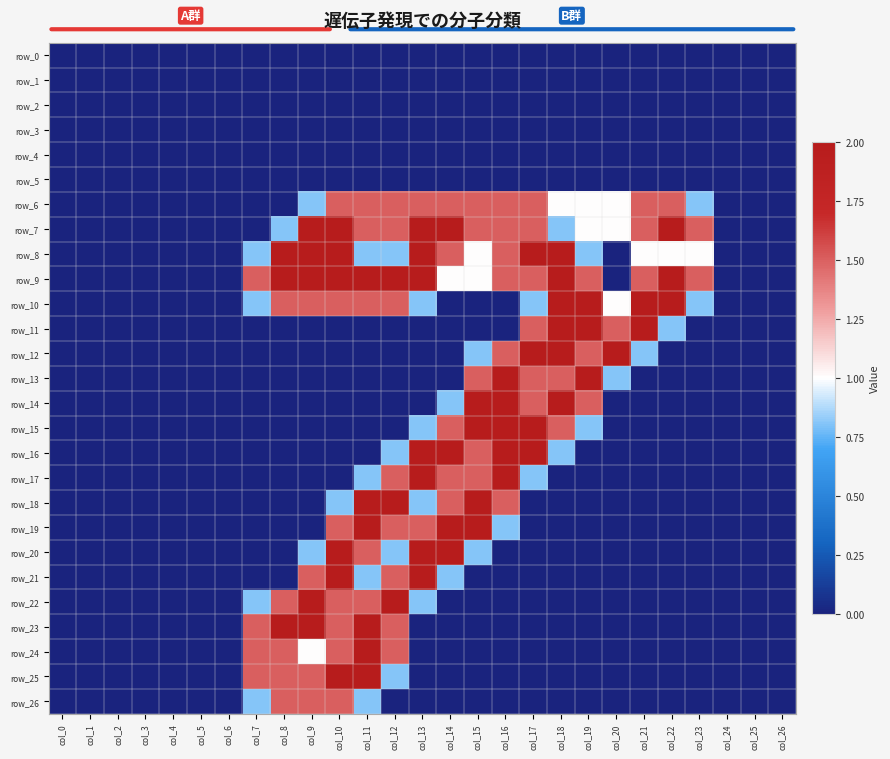

Reading left to right, extract all data points from this chart.

row_0: col_0=0.0	col_1=0.0	col_2=0.0	col_3=0.0	col_4=0.0	col_5=0.0	col_6=0.0	col_7=0.0	col_8=0.0	col_9=0.0	col_10=0.0	col_11=0.0	col_12=0.0	col_13=0.0	col_14=0.0	col_15=0.0	col_16=0.0	col_17=0.0	col_18=0.0	col_19=0.0	col_20=0.0	col_21=0.0	col_22=0.0	col_23=0.0	col_24=0.0	col_25=0.0	col_26=0.0
row_1: col_0=0.0	col_1=0.0	col_2=0.0	col_3=0.0	col_4=0.0	col_5=0.0	col_6=0.0	col_7=0.0	col_8=0.0	col_9=0.0	col_10=0.0	col_11=0.0	col_12=0.0	col_13=0.0	col_14=0.0	col_15=0.0	col_16=0.0	col_17=0.0	col_18=0.0	col_19=0.0	col_20=0.0	col_21=0.0	col_22=0.0	col_23=0.0	col_24=0.0	col_25=0.0	col_26=0.0
row_2: col_0=0.0	col_1=0.0	col_2=0.0	col_3=0.0	col_4=0.0	col_5=0.0	col_6=0.0	col_7=0.0	col_8=0.0	col_9=0.0	col_10=0.0	col_11=0.0	col_12=0.0	col_13=0.0	col_14=0.0	col_15=0.0	col_16=0.0	col_17=0.0	col_18=0.0	col_19=0.0	col_20=0.0	col_21=0.0	col_22=0.0	col_23=0.0	col_24=0.0	col_25=0.0	col_26=0.0
row_3: col_0=0.0	col_1=0.0	col_2=0.0	col_3=0.0	col_4=0.0	col_5=0.0	col_6=0.0	col_7=0.0	col_8=0.0	col_9=0.0	col_10=0.0	col_11=0.0	col_12=0.0	col_13=0.0	col_14=0.0	col_15=0.0	col_16=0.0	col_17=0.0	col_18=0.0	col_19=0.0	col_20=0.0	col_21=0.0	col_22=0.0	col_23=0.0	col_24=0.0	col_25=0.0	col_26=0.0
row_4: col_0=0.0	col_1=0.0	col_2=0.0	col_3=0.0	col_4=0.0	col_5=0.0	col_6=0.0	col_7=0.0	col_8=0.0	col_9=0.0	col_10=0.0	col_11=0.0	col_12=0.0	col_13=0.0	col_14=0.0	col_15=0.0	col_16=0.0	col_17=0.0	col_18=0.0	col_19=0.0	col_20=0.0	col_21=0.0	col_22=0.0	col_23=0.0	col_24=0.0	col_25=0.0	col_26=0.0
row_5: col_0=0.0	col_1=0.0	col_2=0.0	col_3=0.0	col_4=0.0	col_5=0.0	col_6=0.0	col_7=0.0	col_8=0.0	col_9=0.0	col_10=0.0	col_11=0.0	col_12=0.0	col_13=0.0	col_14=0.0	col_15=0.0	col_16=0.0	col_17=0.0	col_18=0.0	col_19=0.0	col_20=0.0	col_21=0.0	col_22=0.0	col_23=0.0	col_24=0.0	col_25=0.0	col_26=0.0
row_6: col_0=0.0	col_1=0.0	col_2=0.0	col_3=0.0	col_4=0.0	col_5=0.0	col_6=0.0	col_7=0.0	col_8=0.0	col_9=0.8	col_10=1.5	col_11=1.5	col_12=1.5	col_13=1.5	col_14=1.5	col_15=1.5	col_16=1.5	col_17=1.5	col_18=1.0	col_19=1.0	col_20=1.0	col_21=1.5	col_22=1.5	col_23=0.8	col_24=0.0	col_25=0.0	col_26=0.0
row_7: col_0=0.0	col_1=0.0	col_2=0.0	col_3=0.0	col_4=0.0	col_5=0.0	col_6=0.0	col_7=0.0	col_8=0.8	col_9=2.0	col_10=2.0	col_11=1.5	col_12=1.5	col_13=2.0	col_14=2.0	col_15=1.5	col_16=1.5	col_17=1.5	col_18=0.8	col_19=1.0	col_20=1.0	col_21=1.5	col_22=2.0	col_23=1.5	col_24=0.0	col_25=0.0	col_26=0.0
row_8: col_0=0.0	col_1=0.0	col_2=0.0	col_3=0.0	col_4=0.0	col_5=0.0	col_6=0.0	col_7=0.8	col_8=2.0	col_9=2.0	col_10=2.0	col_11=0.8	col_12=0.8	col_13=2.0	col_14=1.5	col_15=1.0	col_16=1.5	col_17=2.0	col_18=2.0	col_19=0.8	col_20=0.0	col_21=1.0	col_22=1.0	col_23=1.0	col_24=0.0	col_25=0.0	col_26=0.0
row_9: col_0=0.0	col_1=0.0	col_2=0.0	col_3=0.0	col_4=0.0	col_5=0.0	col_6=0.0	col_7=1.5	col_8=2.0	col_9=2.0	col_10=2.0	col_11=2.0	col_12=2.0	col_13=2.0	col_14=1.0	col_15=1.0	col_16=1.5	col_17=1.5	col_18=2.0	col_19=1.5	col_20=0.0	col_21=1.5	col_22=2.0	col_23=1.5	col_24=0.0	col_25=0.0	col_26=0.0
row_10: col_0=0.0	col_1=0.0	col_2=0.0	col_3=0.0	col_4=0.0	col_5=0.0	col_6=0.0	col_7=0.8	col_8=1.5	col_9=1.5	col_10=1.5	col_11=1.5	col_12=1.5	col_13=0.8	col_14=0.0	col_15=0.0	col_16=0.0	col_17=0.8	col_18=2.0	col_19=2.0	col_20=1.0	col_21=2.0	col_22=2.0	col_23=0.8	col_24=0.0	col_25=0.0	col_26=0.0
row_11: col_0=0.0	col_1=0.0	col_2=0.0	col_3=0.0	col_4=0.0	col_5=0.0	col_6=0.0	col_7=0.0	col_8=0.0	col_9=0.0	col_10=0.0	col_11=0.0	col_12=0.0	col_13=0.0	col_14=0.0	col_15=0.0	col_16=0.0	col_17=1.5	col_18=2.0	col_19=2.0	col_20=1.5	col_21=2.0	col_22=0.8	col_23=0.0	col_24=0.0	col_25=0.0	col_26=0.0
row_12: col_0=0.0	col_1=0.0	col_2=0.0	col_3=0.0	col_4=0.0	col_5=0.0	col_6=0.0	col_7=0.0	col_8=0.0	col_9=0.0	col_10=0.0	col_11=0.0	col_12=0.0	col_13=0.0	col_14=0.0	col_15=0.8	col_16=1.5	col_17=2.0	col_18=2.0	col_19=1.5	col_20=2.0	col_21=0.8	col_22=0.0	col_23=0.0	col_24=0.0	col_25=0.0	col_26=0.0
row_13: col_0=0.0	col_1=0.0	col_2=0.0	col_3=0.0	col_4=0.0	col_5=0.0	col_6=0.0	col_7=0.0	col_8=0.0	col_9=0.0	col_10=0.0	col_11=0.0	col_12=0.0	col_13=0.0	col_14=0.0	col_15=1.5	col_16=2.0	col_17=1.5	col_18=1.5	col_19=2.0	col_20=0.8	col_21=0.0	col_22=0.0	col_23=0.0	col_24=0.0	col_25=0.0	col_26=0.0
row_14: col_0=0.0	col_1=0.0	col_2=0.0	col_3=0.0	col_4=0.0	col_5=0.0	col_6=0.0	col_7=0.0	col_8=0.0	col_9=0.0	col_10=0.0	col_11=0.0	col_12=0.0	col_13=0.0	col_14=0.8	col_15=2.0	col_16=2.0	col_17=1.5	col_18=2.0	col_19=1.5	col_20=0.0	col_21=0.0	col_22=0.0	col_23=0.0	col_24=0.0	col_25=0.0	col_26=0.0
row_15: col_0=0.0	col_1=0.0	col_2=0.0	col_3=0.0	col_4=0.0	col_5=0.0	col_6=0.0	col_7=0.0	col_8=0.0	col_9=0.0	col_10=0.0	col_11=0.0	col_12=0.0	col_13=0.8	col_14=1.5	col_15=2.0	col_16=2.0	col_17=2.0	col_18=1.5	col_19=0.8	col_20=0.0	col_21=0.0	col_22=0.0	col_23=0.0	col_24=0.0	col_25=0.0	col_26=0.0
row_16: col_0=0.0	col_1=0.0	col_2=0.0	col_3=0.0	col_4=0.0	col_5=0.0	col_6=0.0	col_7=0.0	col_8=0.0	col_9=0.0	col_10=0.0	col_11=0.0	col_12=0.8	col_13=2.0	col_14=2.0	col_15=1.5	col_16=2.0	col_17=2.0	col_18=0.8	col_19=0.0	col_20=0.0	col_21=0.0	col_22=0.0	col_23=0.0	col_24=0.0	col_25=0.0	col_26=0.0
row_17: col_0=0.0	col_1=0.0	col_2=0.0	col_3=0.0	col_4=0.0	col_5=0.0	col_6=0.0	col_7=0.0	col_8=0.0	col_9=0.0	col_10=0.0	col_11=0.8	col_12=1.5	col_13=2.0	col_14=1.5	col_15=1.5	col_16=2.0	col_17=0.8	col_18=0.0	col_19=0.0	col_20=0.0	col_21=0.0	col_22=0.0	col_23=0.0	col_24=0.0	col_25=0.0	col_26=0.0
row_18: col_0=0.0	col_1=0.0	col_2=0.0	col_3=0.0	col_4=0.0	col_5=0.0	col_6=0.0	col_7=0.0	col_8=0.0	col_9=0.0	col_10=0.8	col_11=2.0	col_12=2.0	col_13=0.8	col_14=1.5	col_15=2.0	col_16=1.5	col_17=0.0	col_18=0.0	col_19=0.0	col_20=0.0	col_21=0.0	col_22=0.0	col_23=0.0	col_24=0.0	col_25=0.0	col_26=0.0
row_19: col_0=0.0	col_1=0.0	col_2=0.0	col_3=0.0	col_4=0.0	col_5=0.0	col_6=0.0	col_7=0.0	col_8=0.0	col_9=0.0	col_10=1.5	col_11=2.0	col_12=1.5	col_13=1.5	col_14=2.0	col_15=2.0	col_16=0.8	col_17=0.0	col_18=0.0	col_19=0.0	col_20=0.0	col_21=0.0	col_22=0.0	col_23=0.0	col_24=0.0	col_25=0.0	col_26=0.0
row_20: col_0=0.0	col_1=0.0	col_2=0.0	col_3=0.0	col_4=0.0	col_5=0.0	col_6=0.0	col_7=0.0	col_8=0.0	col_9=0.8	col_10=2.0	col_11=1.5	col_12=0.8	col_13=2.0	col_14=2.0	col_15=0.8	col_16=0.0	col_17=0.0	col_18=0.0	col_19=0.0	col_20=0.0	col_21=0.0	col_22=0.0	col_23=0.0	col_24=0.0	col_25=0.0	col_26=0.0
row_21: col_0=0.0	col_1=0.0	col_2=0.0	col_3=0.0	col_4=0.0	col_5=0.0	col_6=0.0	col_7=0.0	col_8=0.0	col_9=1.5	col_10=2.0	col_11=0.8	col_12=1.5	col_13=2.0	col_14=0.8	col_15=0.0	col_16=0.0	col_17=0.0	col_18=0.0	col_19=0.0	col_20=0.0	col_21=0.0	col_22=0.0	col_23=0.0	col_24=0.0	col_25=0.0	col_26=0.0
row_22: col_0=0.0	col_1=0.0	col_2=0.0	col_3=0.0	col_4=0.0	col_5=0.0	col_6=0.0	col_7=0.8	col_8=1.5	col_9=2.0	col_10=1.5	col_11=1.5	col_12=2.0	col_13=0.8	col_14=0.0	col_15=0.0	col_16=0.0	col_17=0.0	col_18=0.0	col_19=0.0	col_20=0.0	col_21=0.0	col_22=0.0	col_23=0.0	col_24=0.0	col_25=0.0	col_26=0.0
row_23: col_0=0.0	col_1=0.0	col_2=0.0	col_3=0.0	col_4=0.0	col_5=0.0	col_6=0.0	col_7=1.5	col_8=2.0	col_9=2.0	col_10=1.5	col_11=2.0	col_12=1.5	col_13=0.0	col_14=0.0	col_15=0.0	col_16=0.0	col_17=0.0	col_18=0.0	col_19=0.0	col_20=0.0	col_21=0.0	col_22=0.0	col_23=0.0	col_24=0.0	col_25=0.0	col_26=0.0
row_24: col_0=0.0	col_1=0.0	col_2=0.0	col_3=0.0	col_4=0.0	col_5=0.0	col_6=0.0	col_7=1.5	col_8=1.5	col_9=1.0	col_10=1.5	col_11=2.0	col_12=1.5	col_13=0.0	col_14=0.0	col_15=0.0	col_16=0.0	col_17=0.0	col_18=0.0	col_19=0.0	col_20=0.0	col_21=0.0	col_22=0.0	col_23=0.0	col_24=0.0	col_25=0.0	col_26=0.0
row_25: col_0=0.0	col_1=0.0	col_2=0.0	col_3=0.0	col_4=0.0	col_5=0.0	col_6=0.0	col_7=1.5	col_8=1.5	col_9=1.5	col_10=2.0	col_11=2.0	col_12=0.8	col_13=0.0	col_14=0.0	col_15=0.0	col_16=0.0	col_17=0.0	col_18=0.0	col_19=0.0	col_20=0.0	col_21=0.0	col_22=0.0	col_23=0.0	col_24=0.0	col_25=0.0	col_26=0.0
row_26: col_0=0.0	col_1=0.0	col_2=0.0	col_3=0.0	col_4=0.0	col_5=0.0	col_6=0.0	col_7=0.8	col_8=1.5	col_9=1.5	col_10=1.5	col_11=0.8	col_12=0.0	col_13=0.0	col_14=0.0	col_15=0.0	col_16=0.0	col_17=0.0	col_18=0.0	col_19=0.0	col_20=0.0	col_21=0.0	col_22=0.0	col_23=0.0	col_24=0.0	col_25=0.0	col_26=0.0